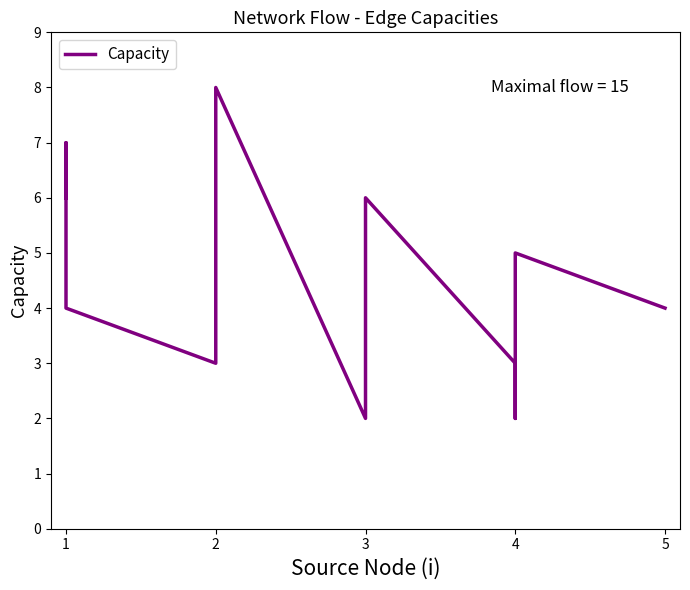

What is the ratio of the value at 1 to the value at 2?

2.3